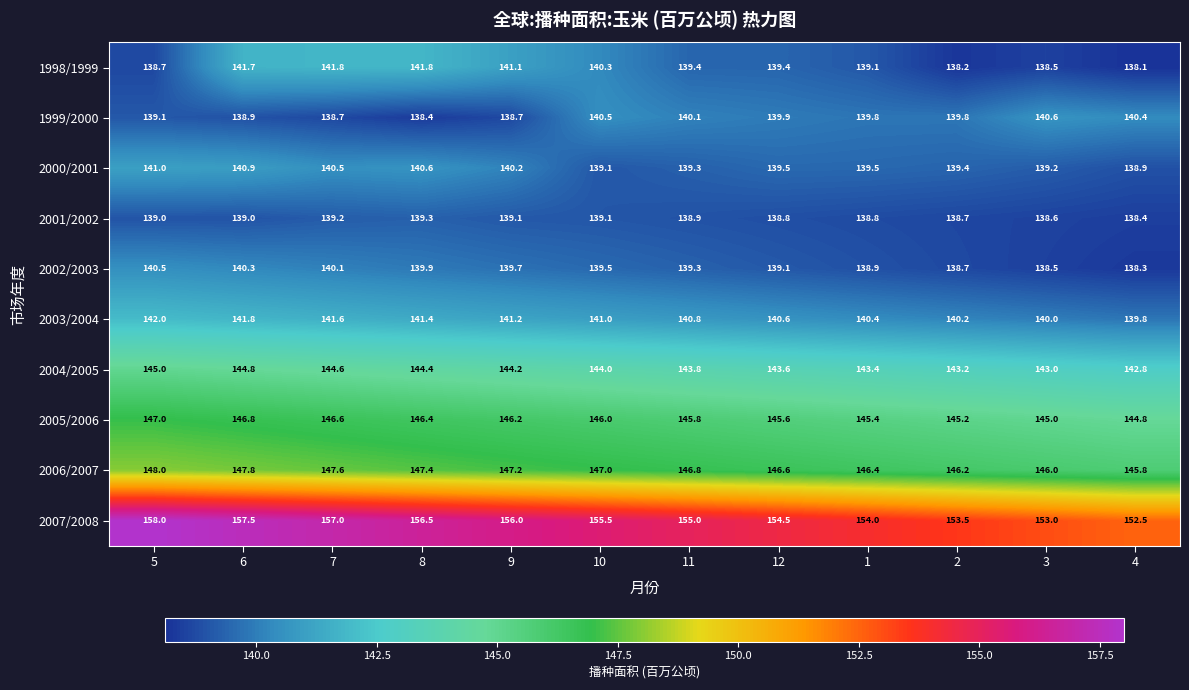

What is the difference between the 2000/2001 values at 11 and 8?

1.3